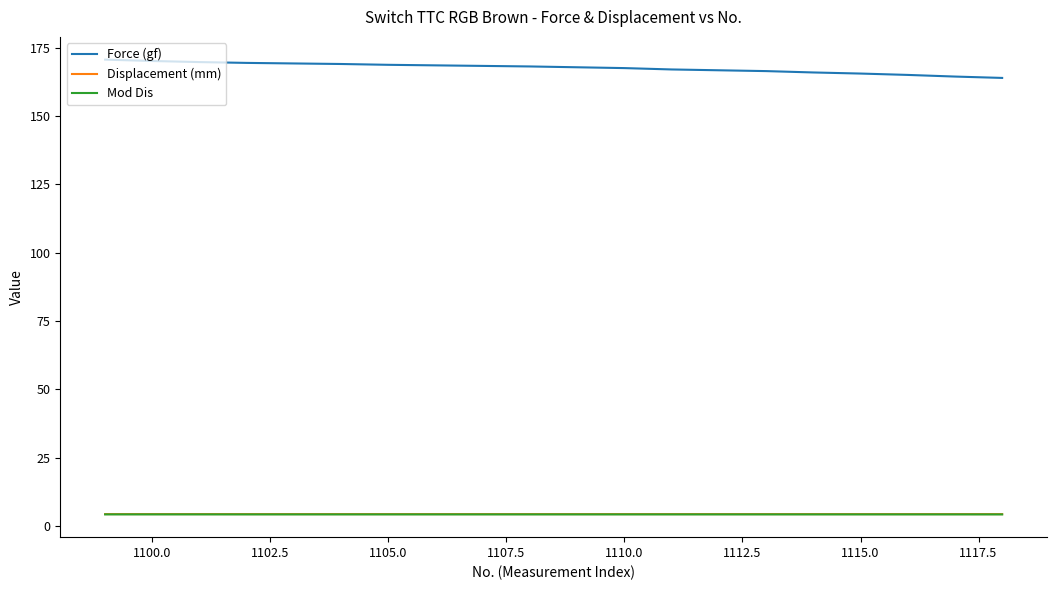

What is the highest value of the Displacement (mm) series?

4.3